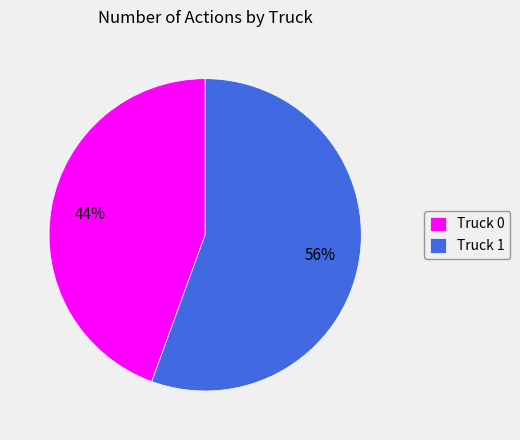

The Truck 0 slice represents 44% of the pie. True or false?

True